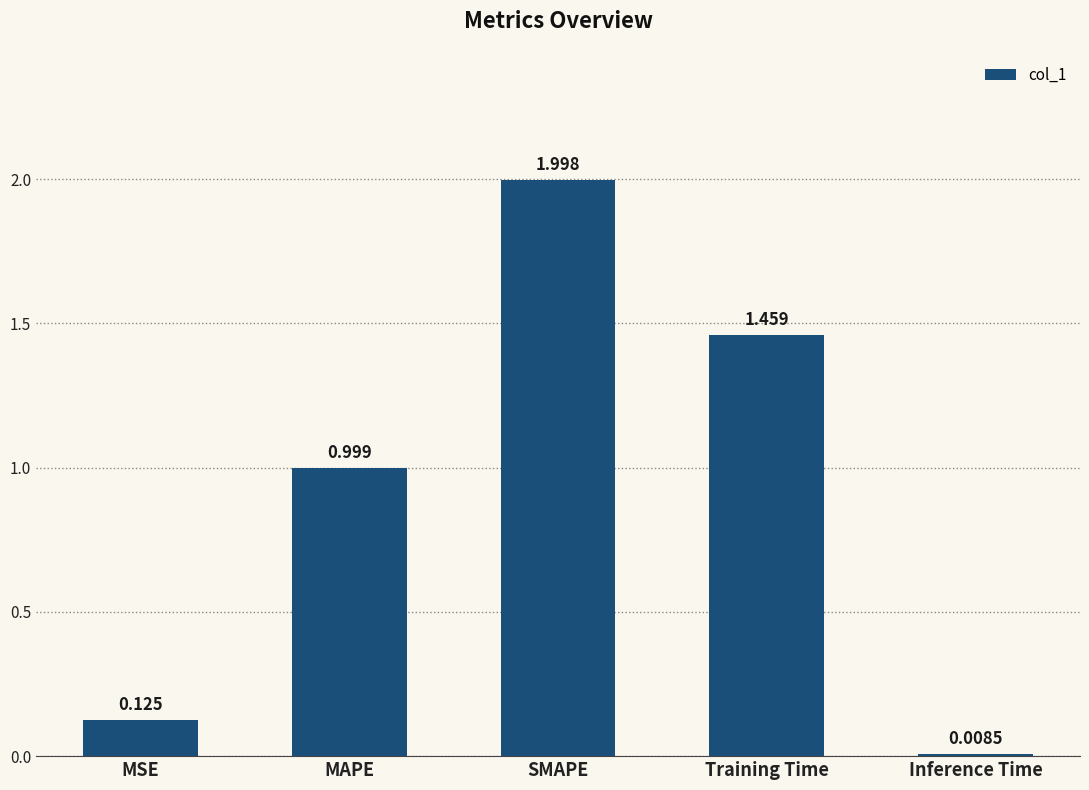

The chart shows a value of 0.4 at Training Time. True or false?

False